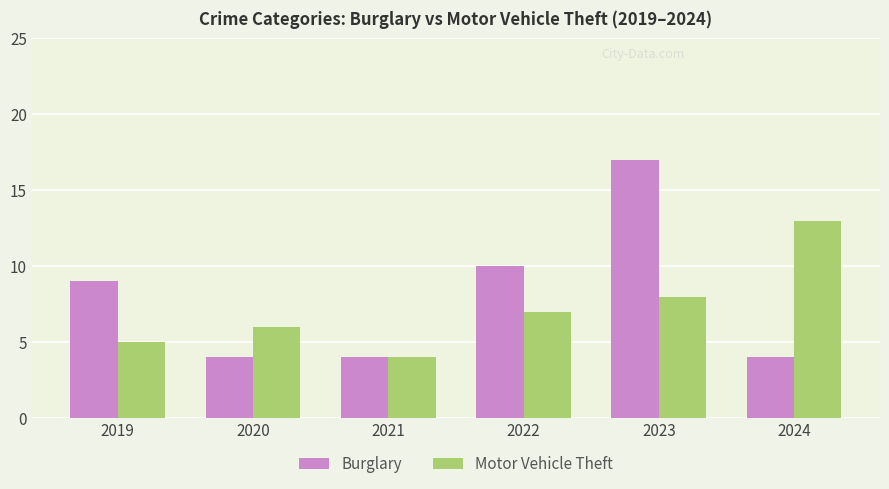

What is the difference between the second highest and second lowest values in the Motor Vehicle Theft series?

3